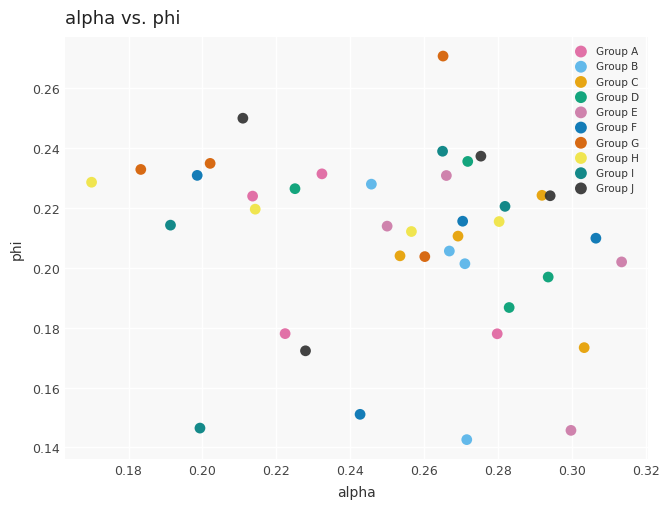

Which series reaches the maximum Y coordinate?

Group G